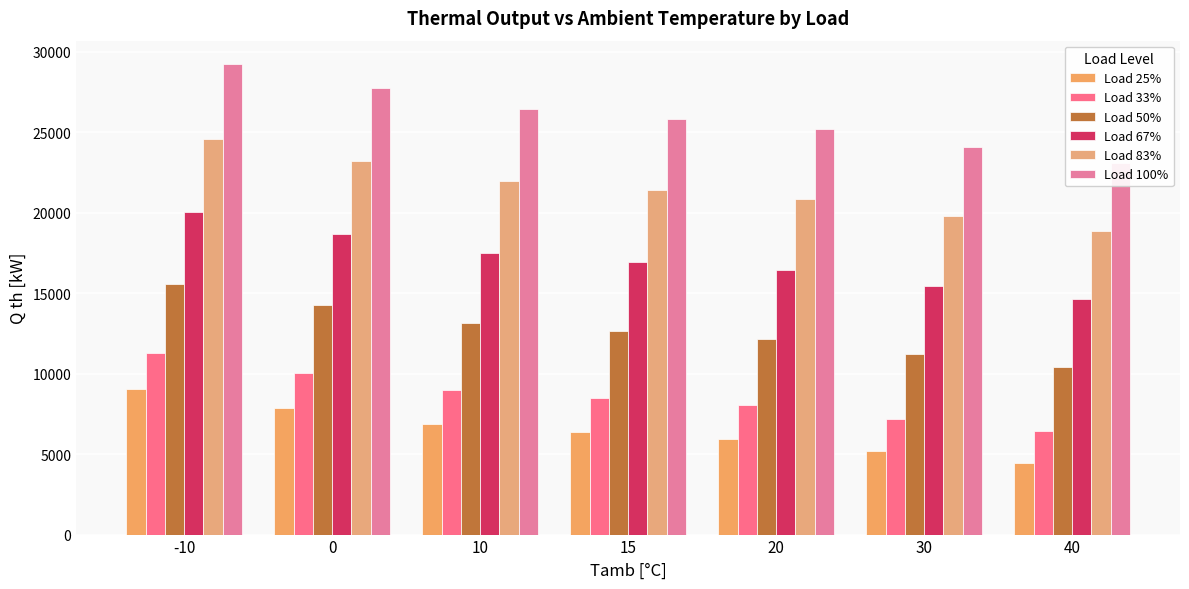

Does the chart contain any negative values?

No